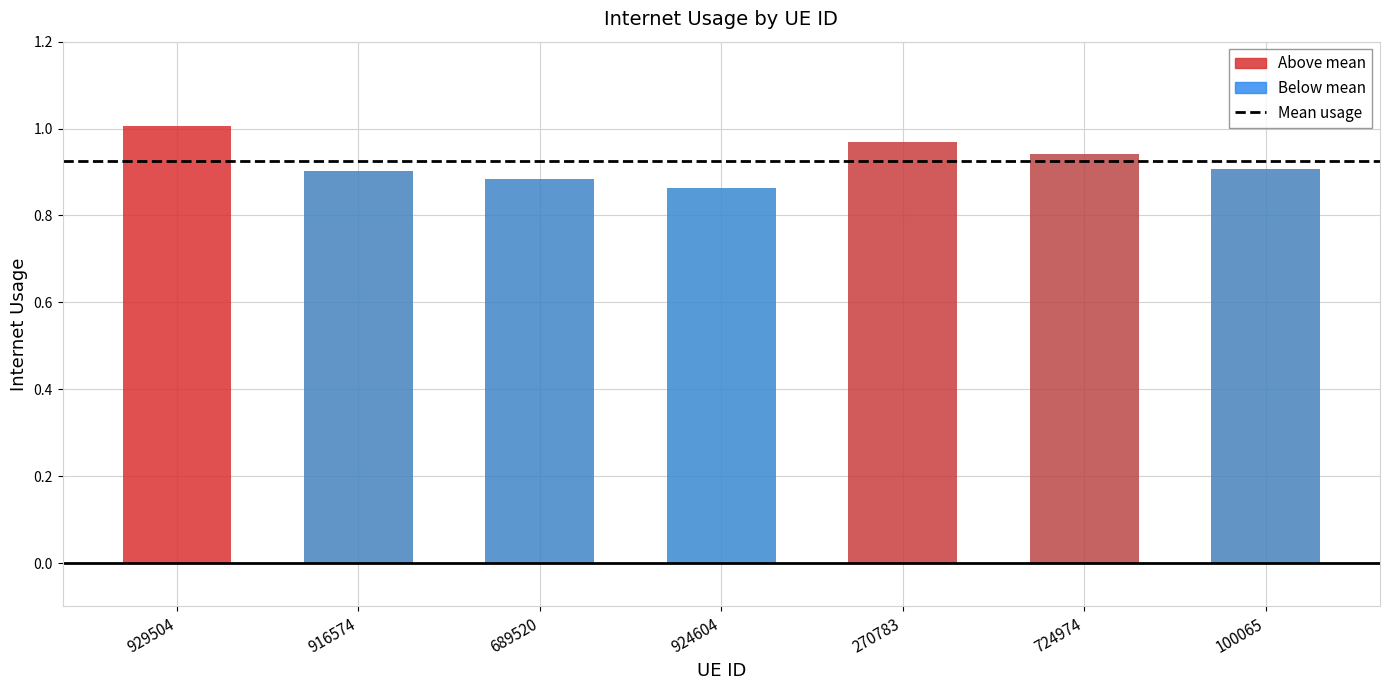

At which category does the chart reach its peak across all series?

929504